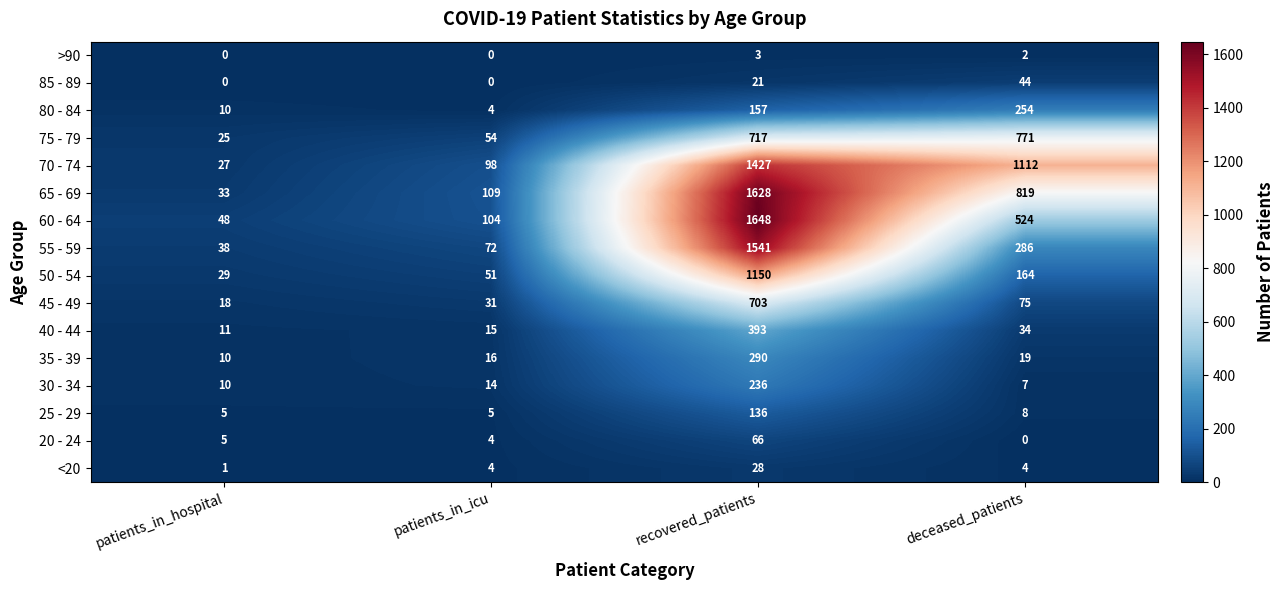

What is the difference between the 35 - 39 values at recovered_patients and deceased_patients?

271